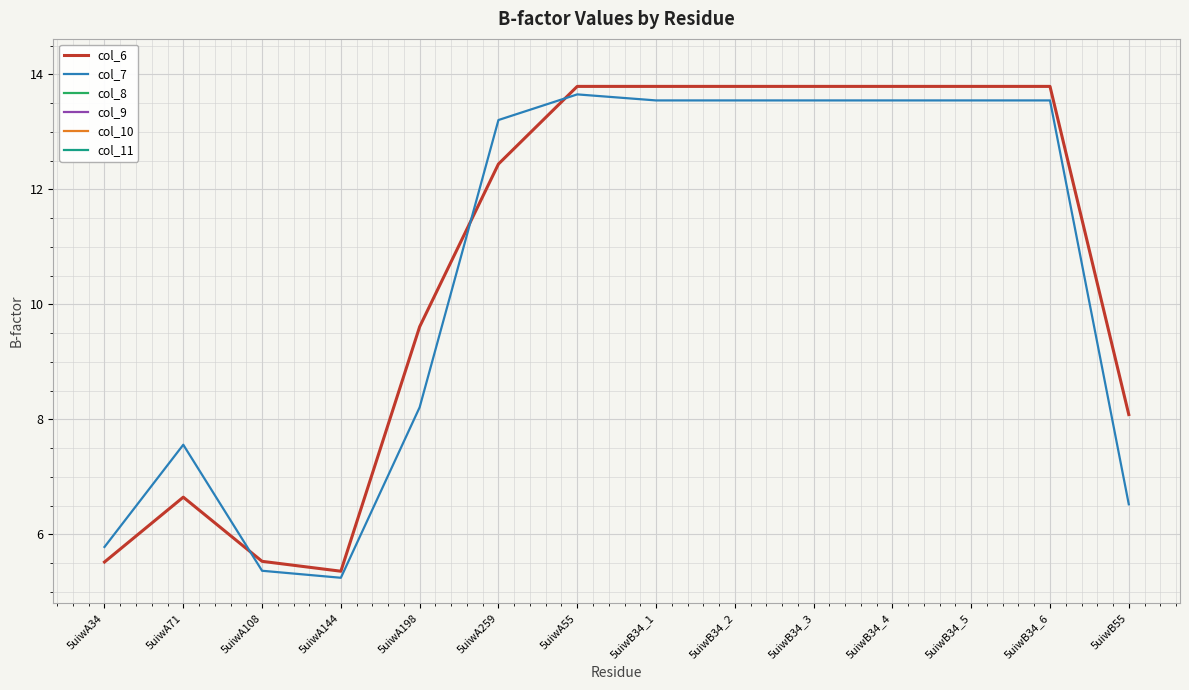

Count the number of data series in this chart.

2